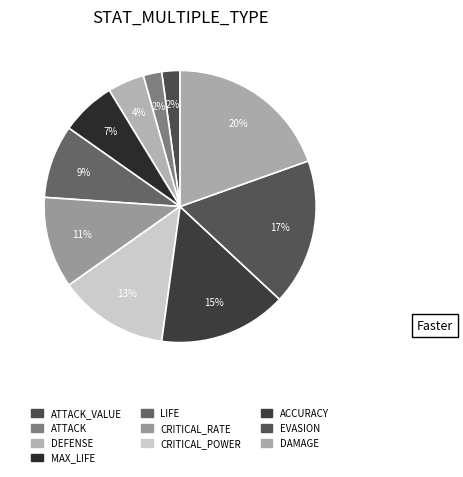

Which category has the biggest portion of the pie?

DAMAGE